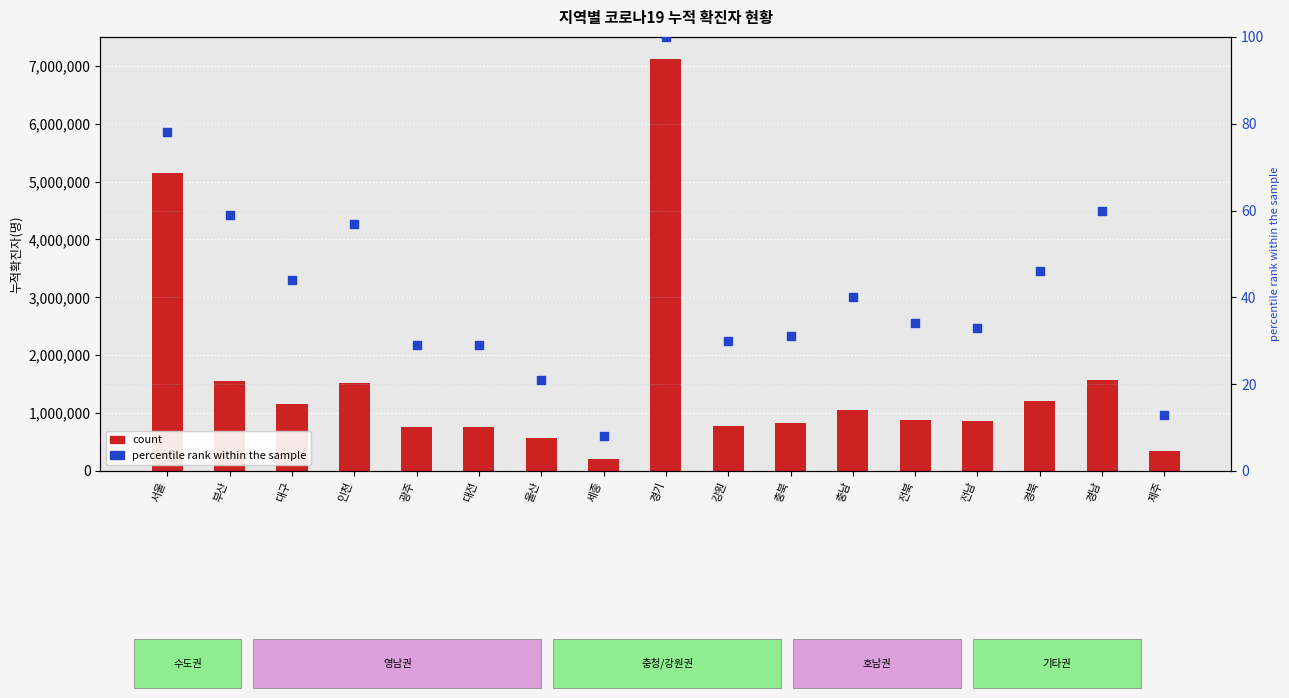

Which series reaches the minimum Y coordinate?

percentile rank within the sample